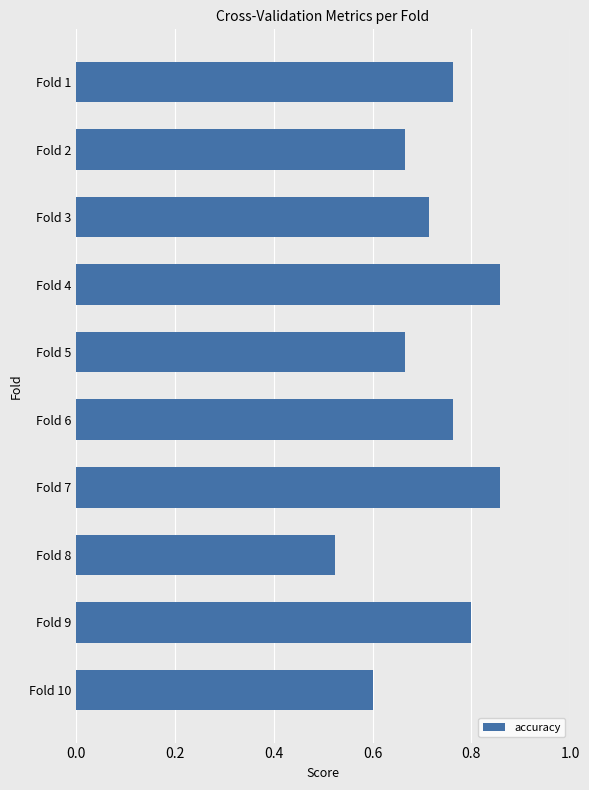

How many values are between 0 and 1?

10